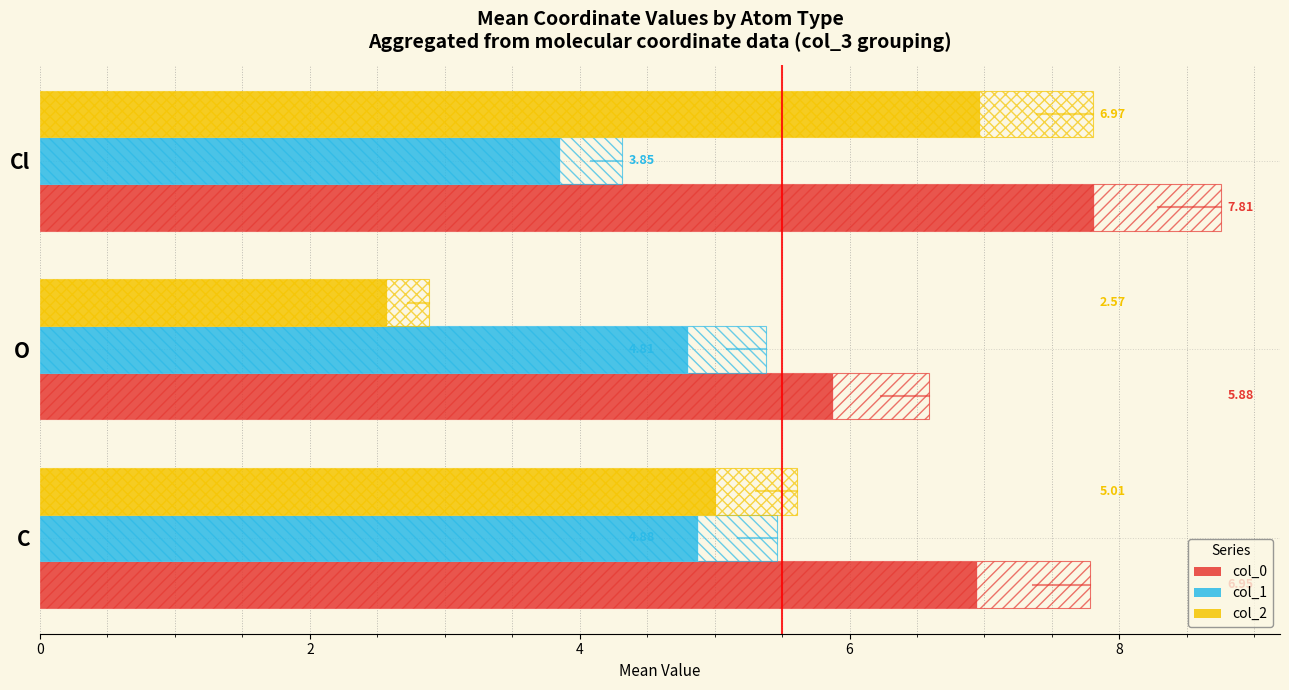

List the series in order of their peak value, highest first.

col_0, col_2, col_1